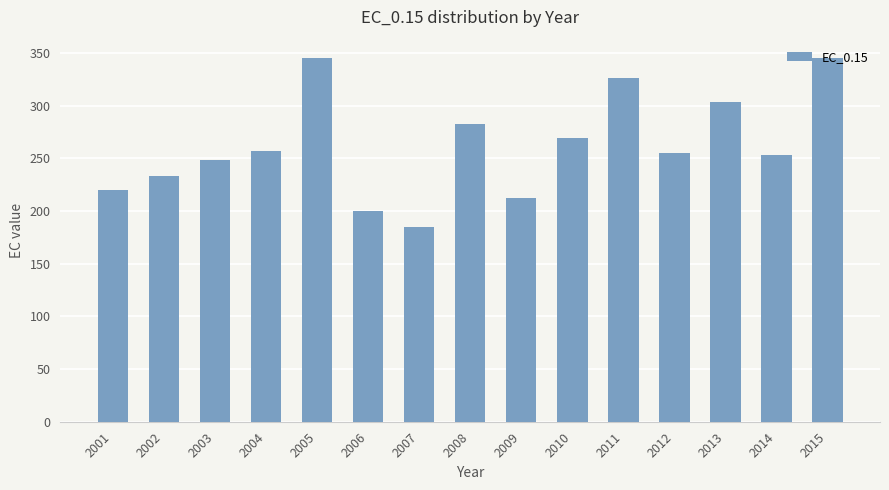

How many series are shown in this chart?

1